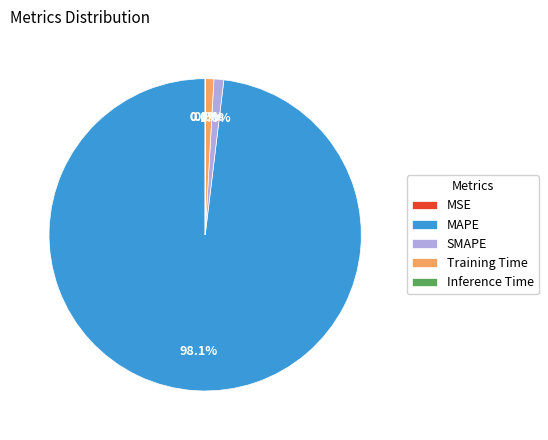

How much of the chart is everything except Training Time?

99.1%